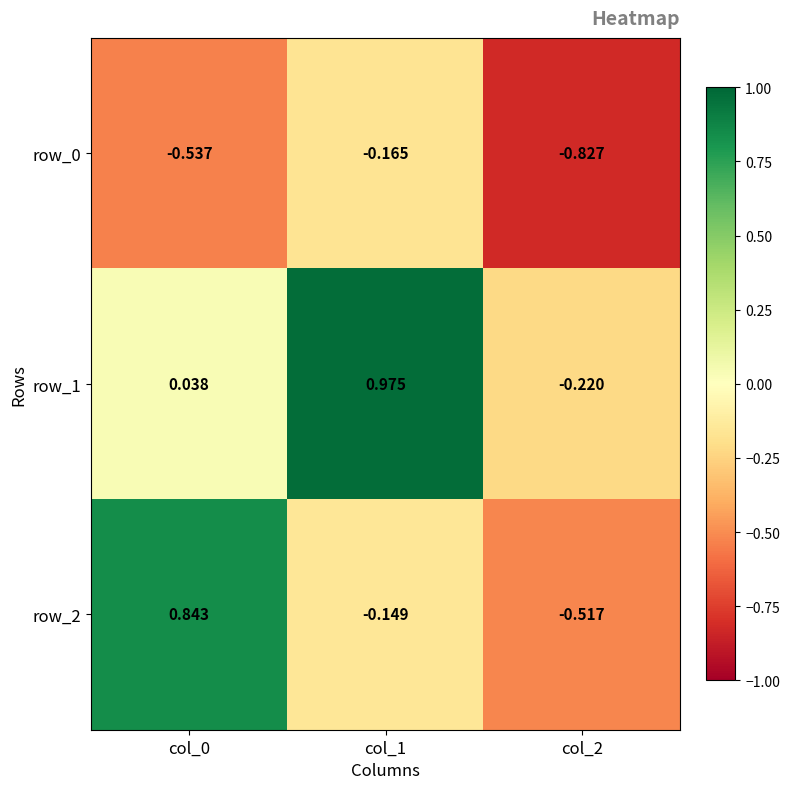

The row_2 series shows -0.3 at col_2. True or false?

False